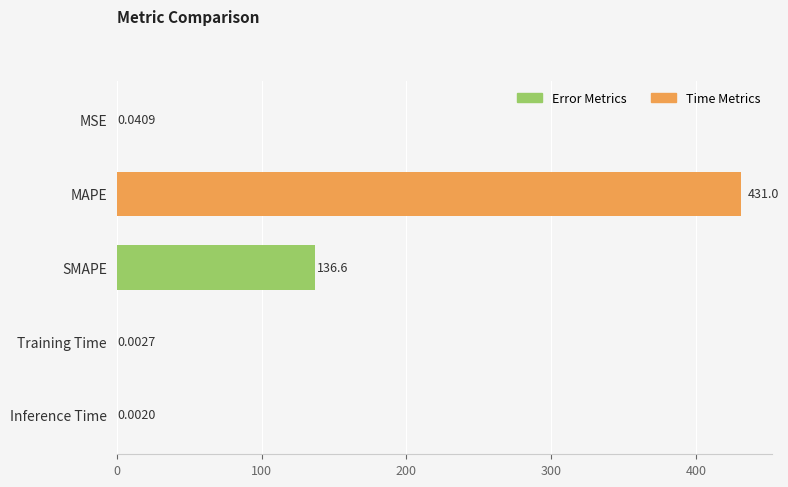

How many distinct data groups are displayed?

1